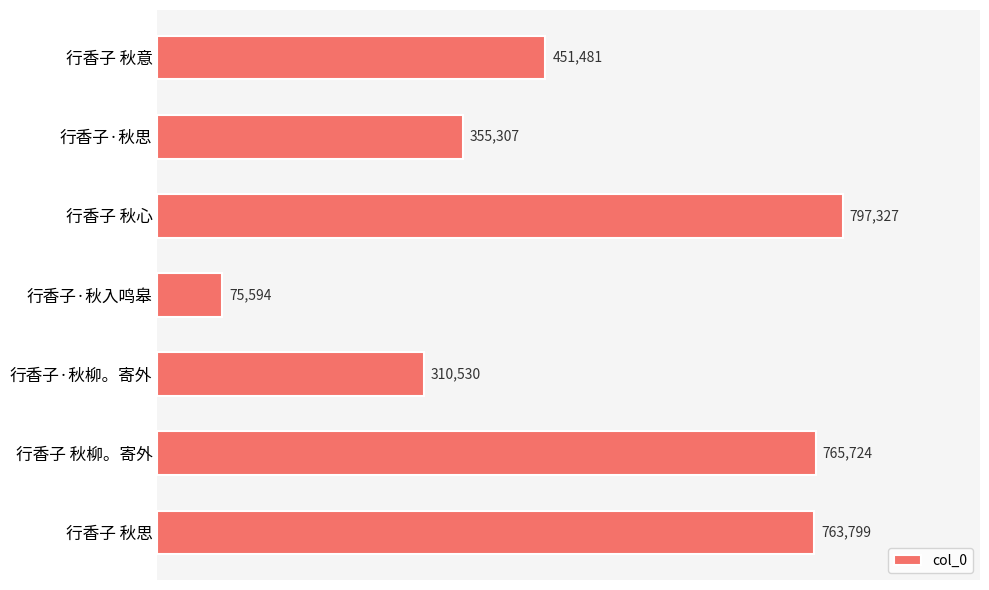

Reading bottom to top, list all the values displayed in this chart.

763799	765724	310530	75594	797327	355307	451481